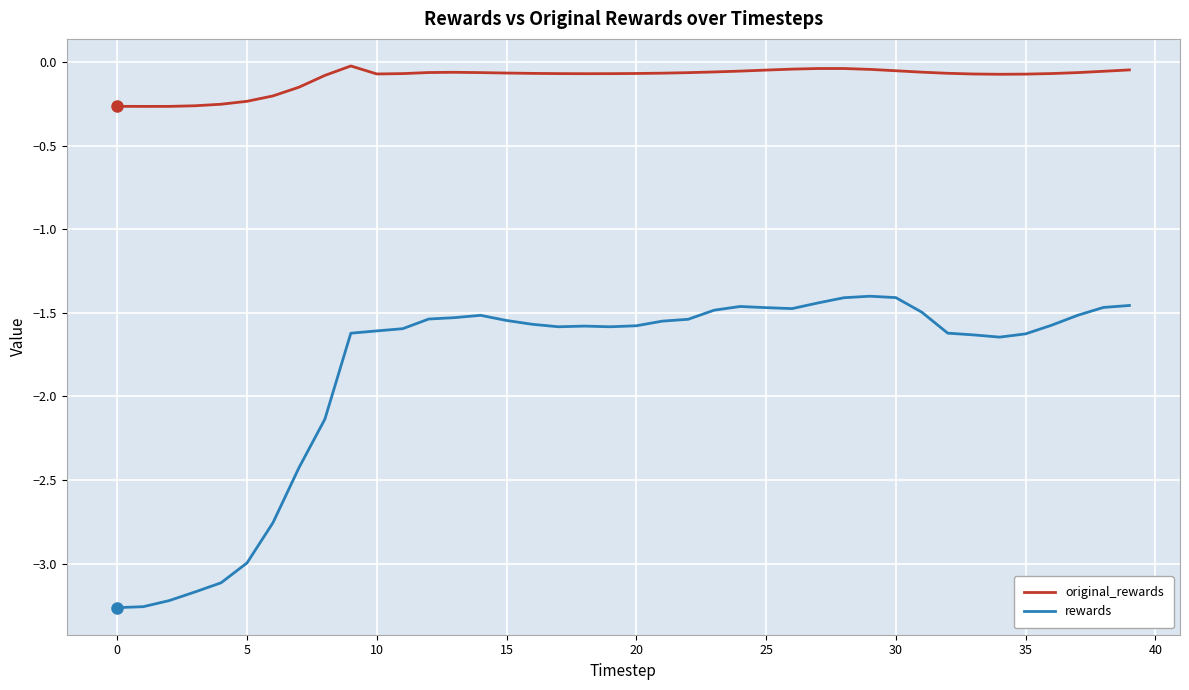

List the series in order of their peak value, lowest first.

rewards, original_rewards